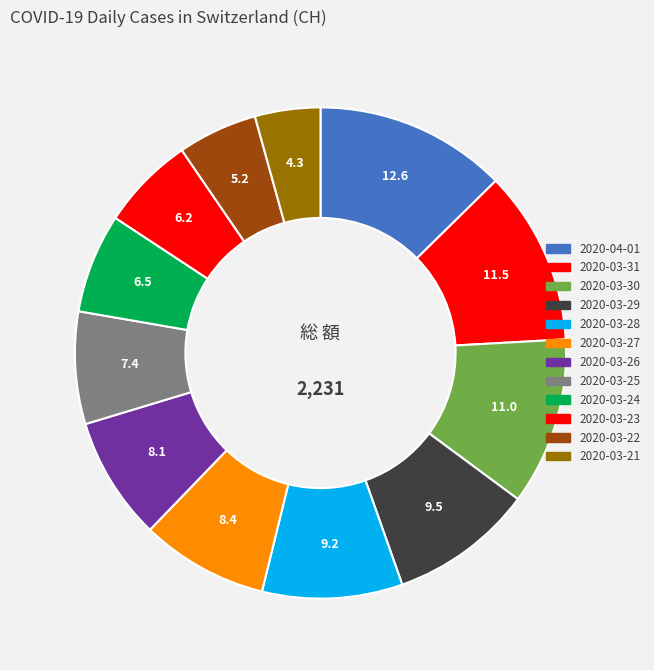

Count the number of slices in the pie.

12